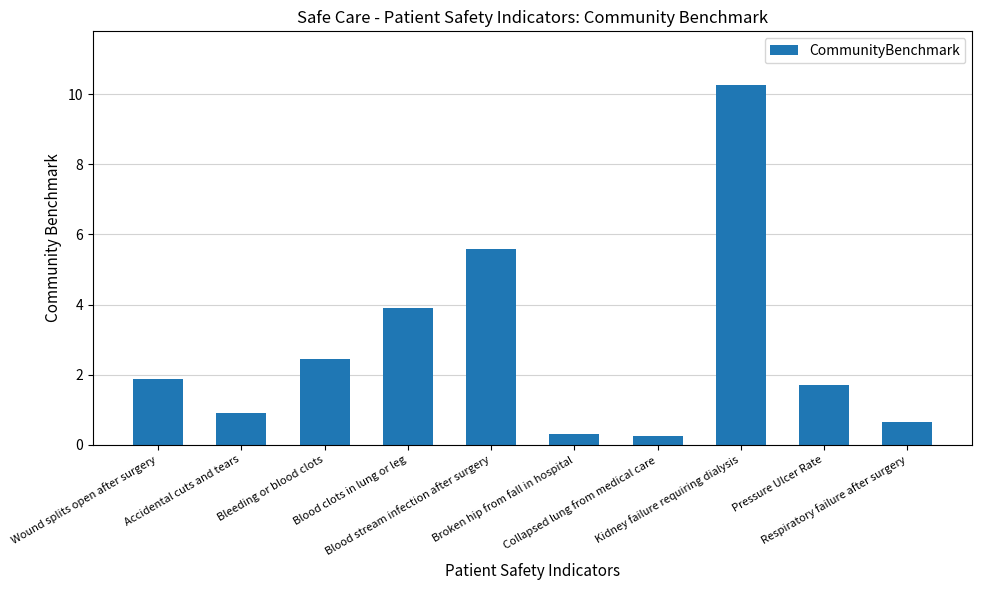

How many bars are there in total?

10